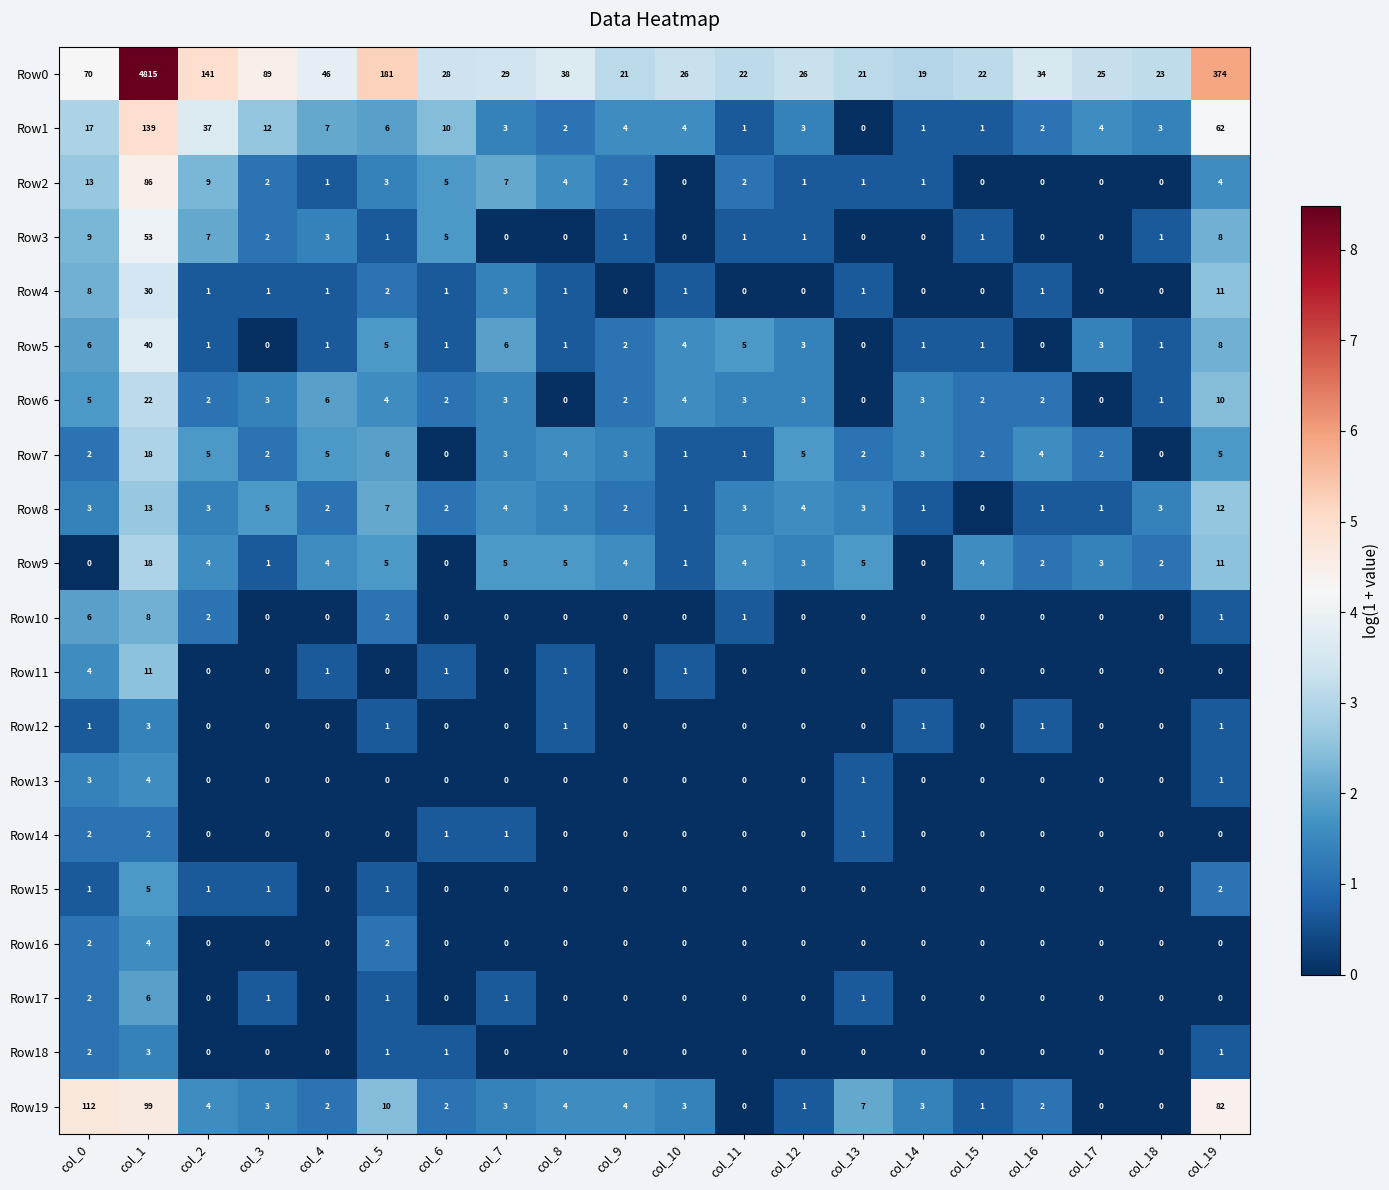

At which label is Row5 closest to 20?

col_19